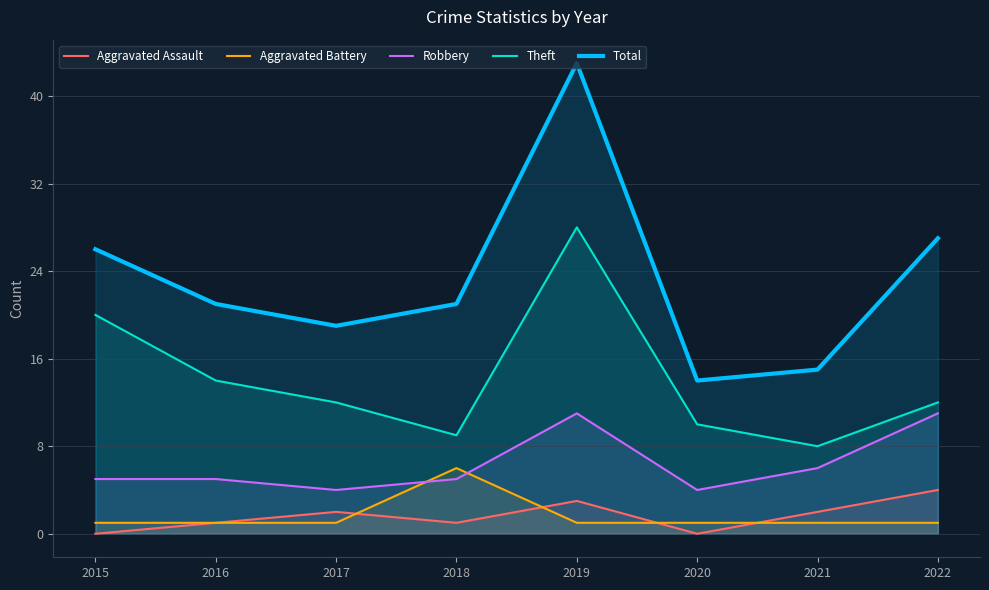

Reading left to right, extract all data points from this chart.

Aggravated Assault: 2015=0	2016=1	2017=2	2018=1	2019=3	2020=0	2021=2	2022=4
Aggravated Battery: 2015=1	2016=1	2017=1	2018=6	2019=1	2020=1	2021=1	2022=1
Robbery: 2015=5	2016=5	2017=4	2018=5	2019=11	2020=4	2021=6	2022=11
Theft: 2015=20	2016=14	2017=12	2018=9	2019=28	2020=10	2021=8	2022=12
Total: 2015=26	2016=21	2017=19	2018=21	2019=43	2020=14	2021=15	2022=27